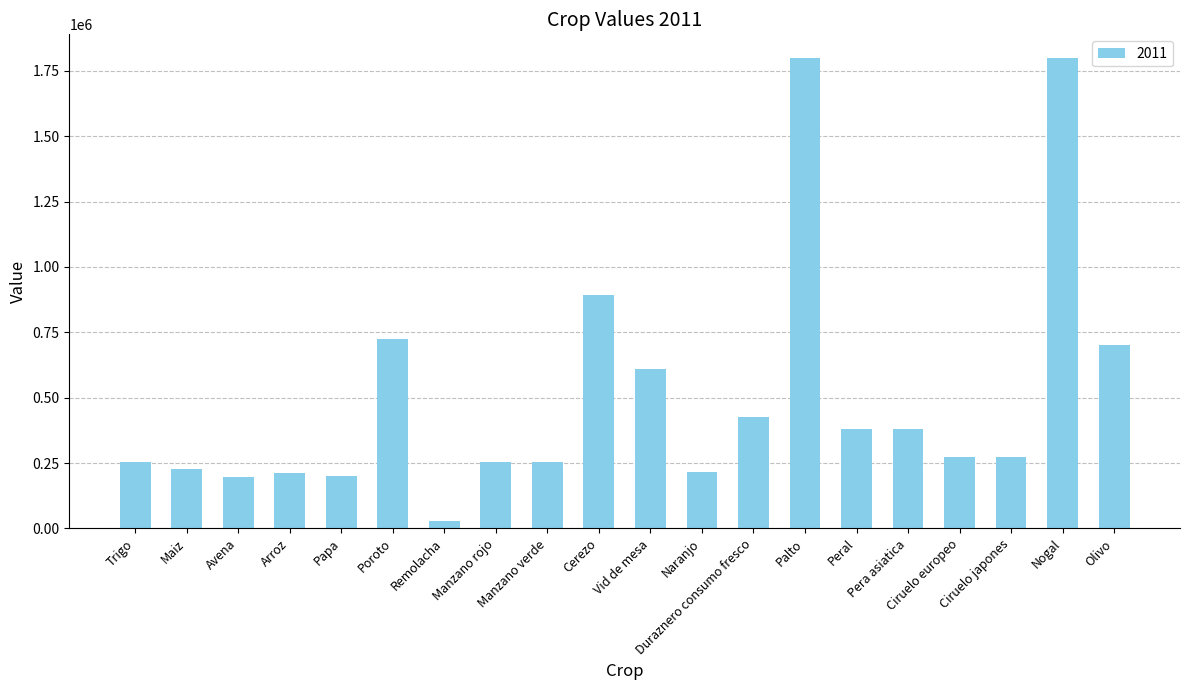

What is the greatest value displayed?

1800000.0